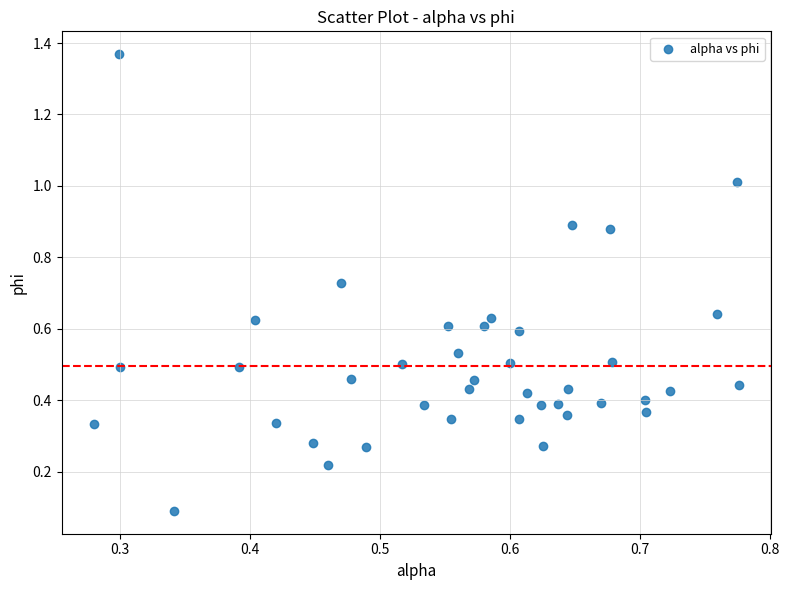

What is the range of Y values (max minus min)?

1.3